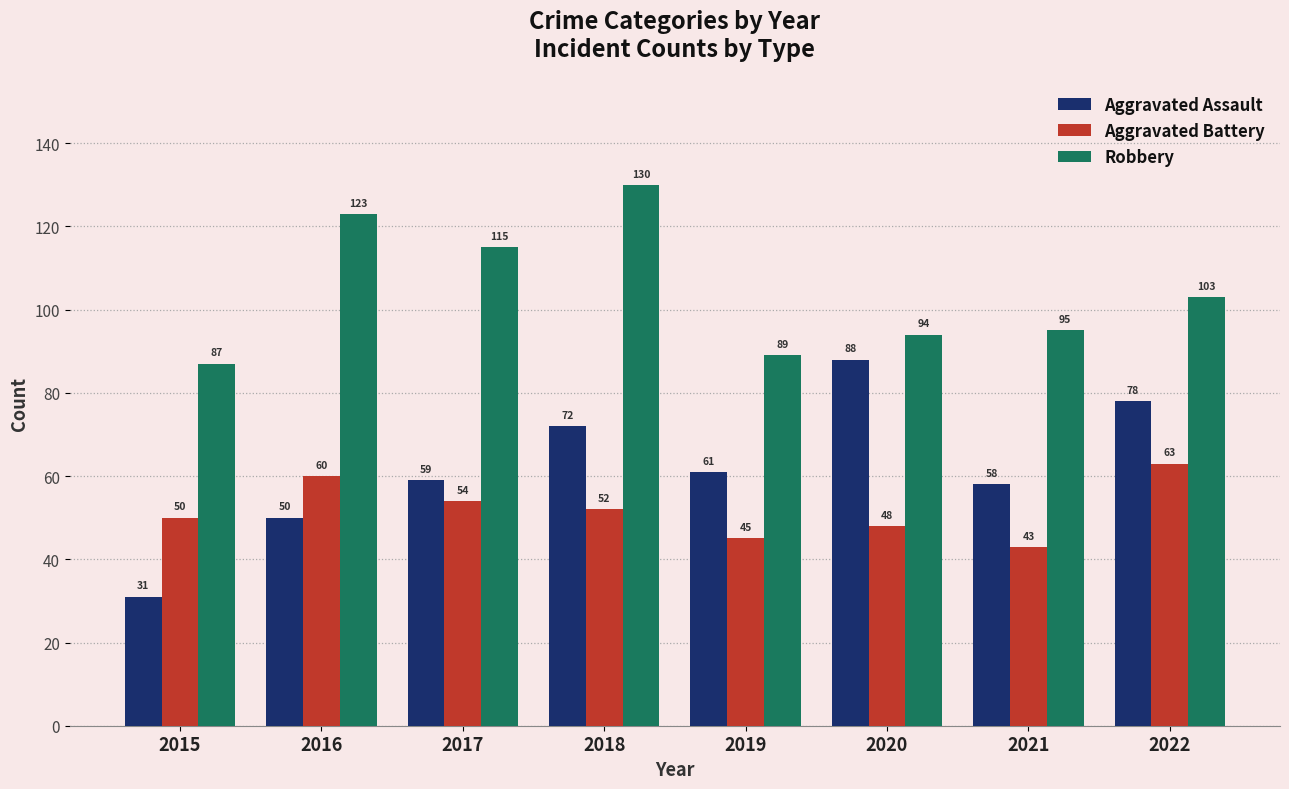

At which label is Aggravated Assault closest to 59?

2017